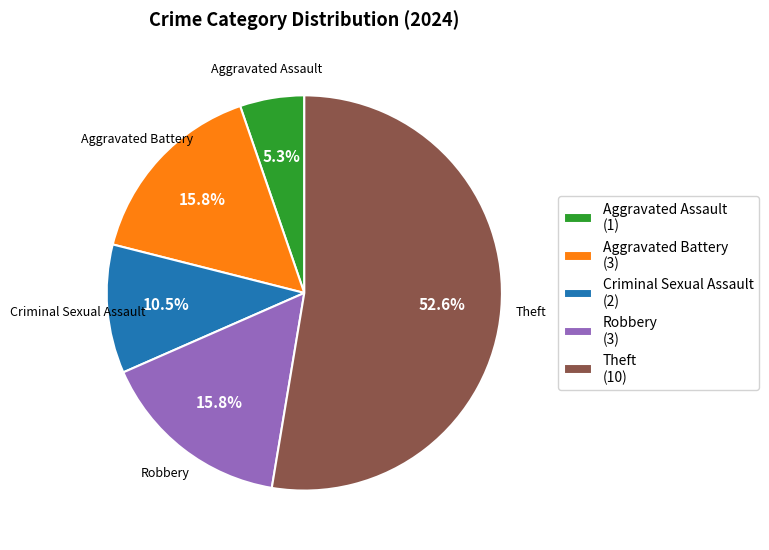

Is there a majority slice in this chart?

Yes